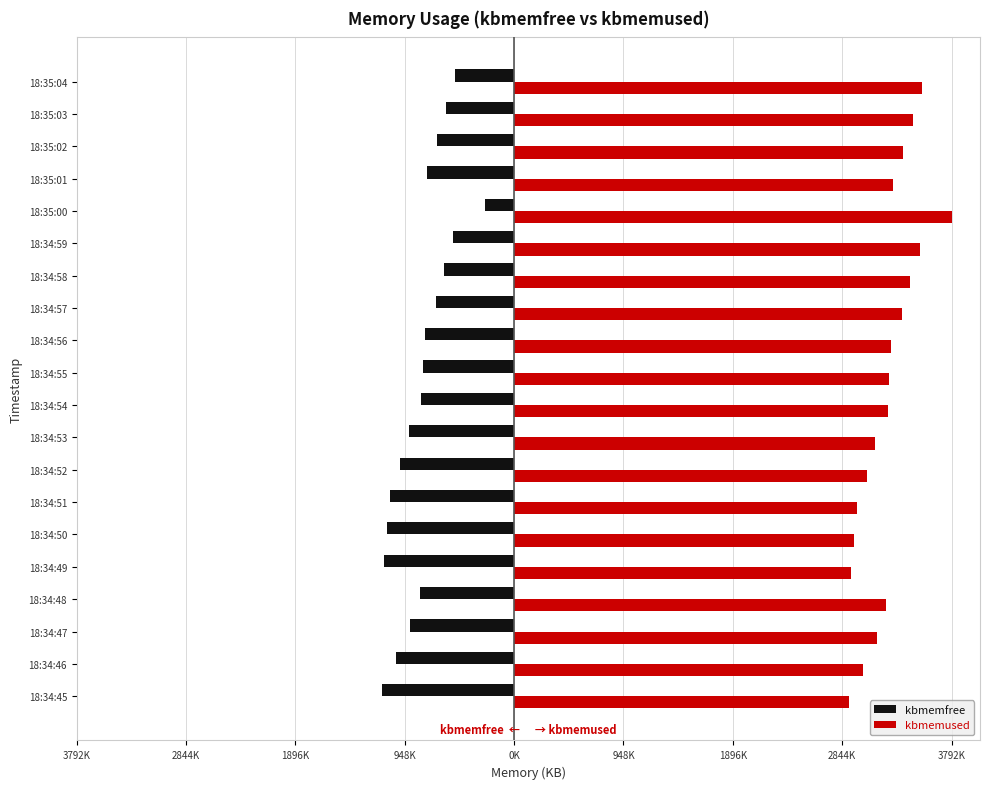

What are all the series names shown in the legend?

kbmemfree, kbmemused